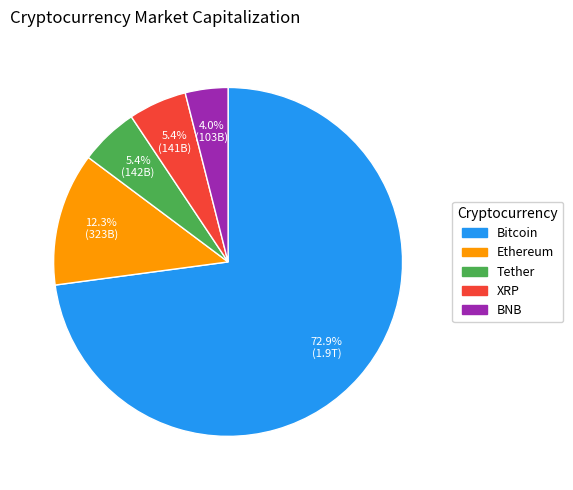

Is there any slice that represents more than half of the pie?

Yes